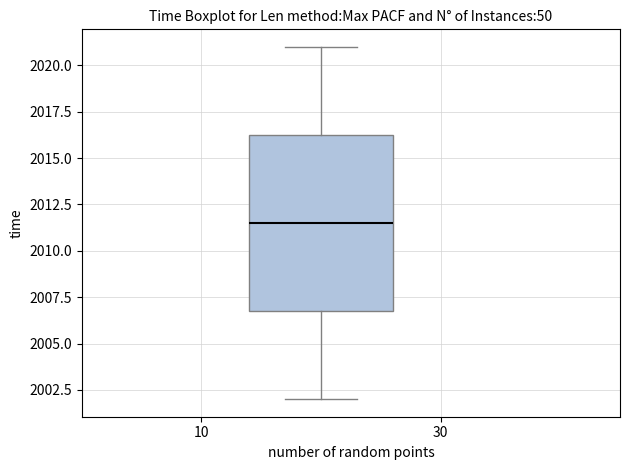

Transcribe this box plot: give where the median line is, the range the box spans, and where the two whiskers end, as read against the y-axis. The values are not printed on the chart, so give them approximately, as read against the axis.

median 2011.5, box 2007.0 to 2016.5, whiskers 2002.0 to 2021.0